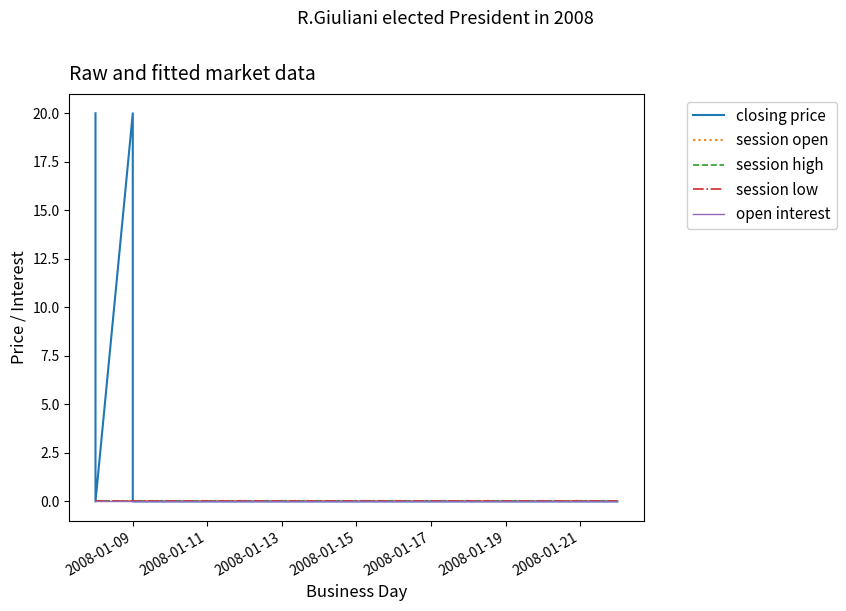

At which category is the sum across all series the highest?

2008-01-09